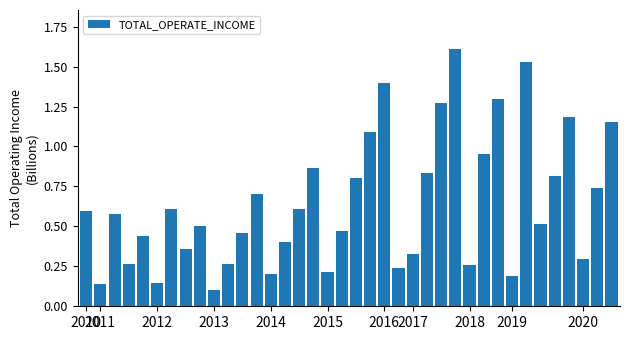

What is the greatest value displayed?

1.6